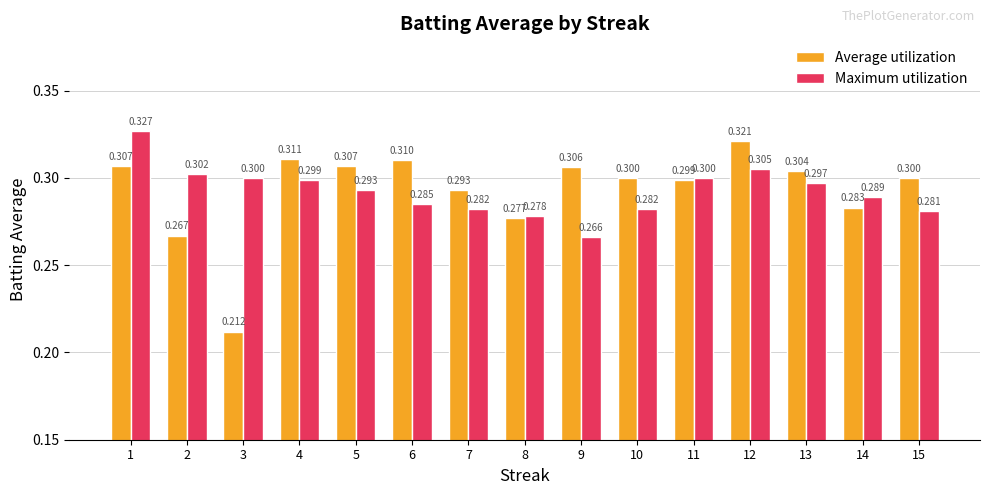

Rank the series by their maximum value, from highest to lowest.

Maximum utilization, Average utilization